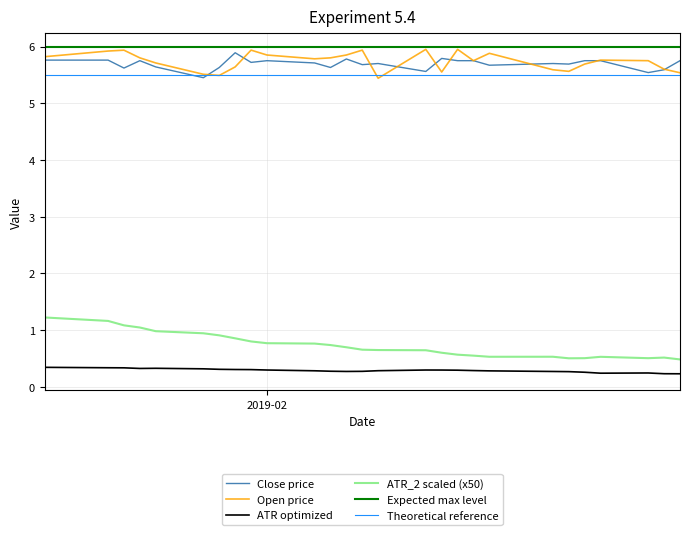

What is the highest value of the ATR_2 scaled (x50) series?

1.2